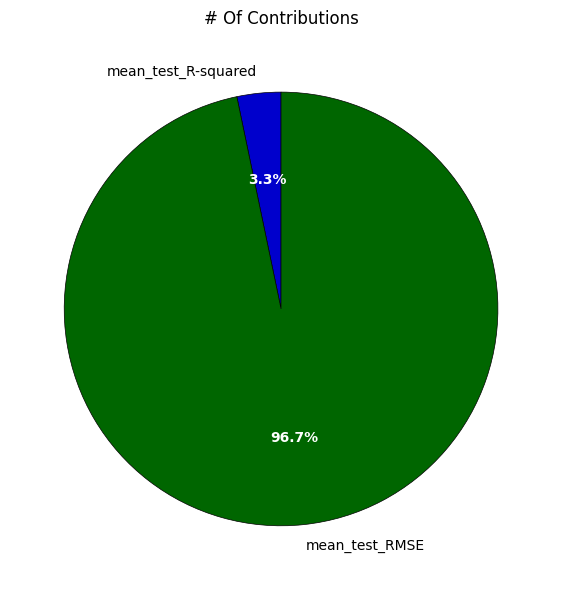

What is the total percentage of mean_test_RMSE and mean_test_R-squared?

100.0%